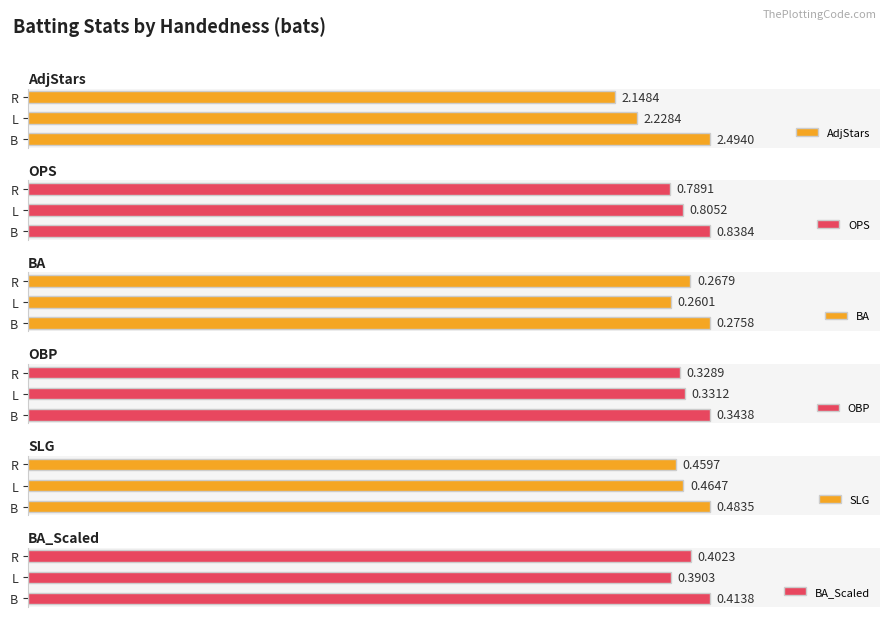

The OBP series shows 1.7 at B. True or false?

False